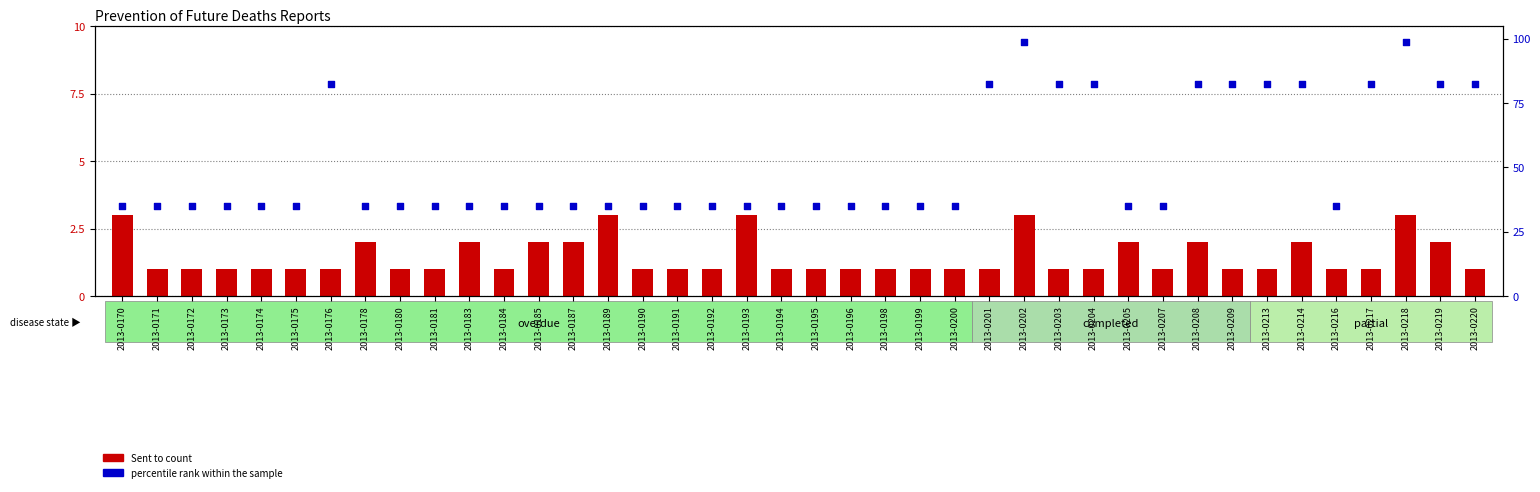

At which category is the sum across all series the highest?

2013-0202